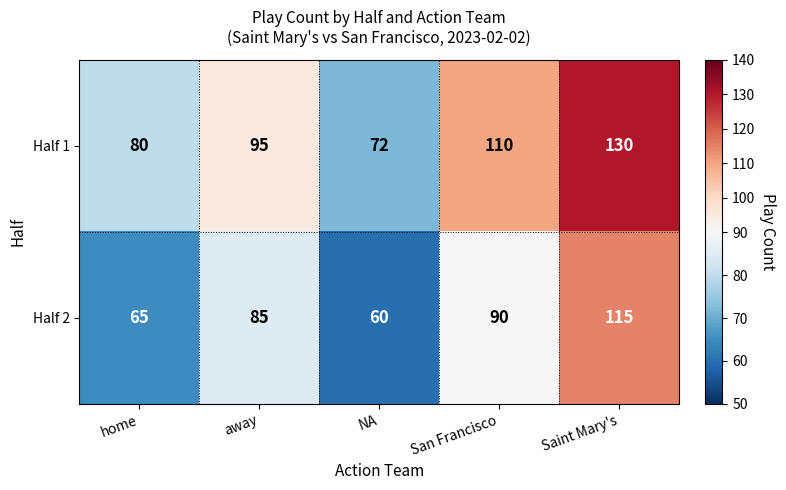

Reading right to left, extract all data points from this chart.

Half 1: Saint Mary's=130	San Francisco=110	NA=72	away=95	home=80
Half 2: Saint Mary's=115	San Francisco=90	NA=60	away=85	home=65